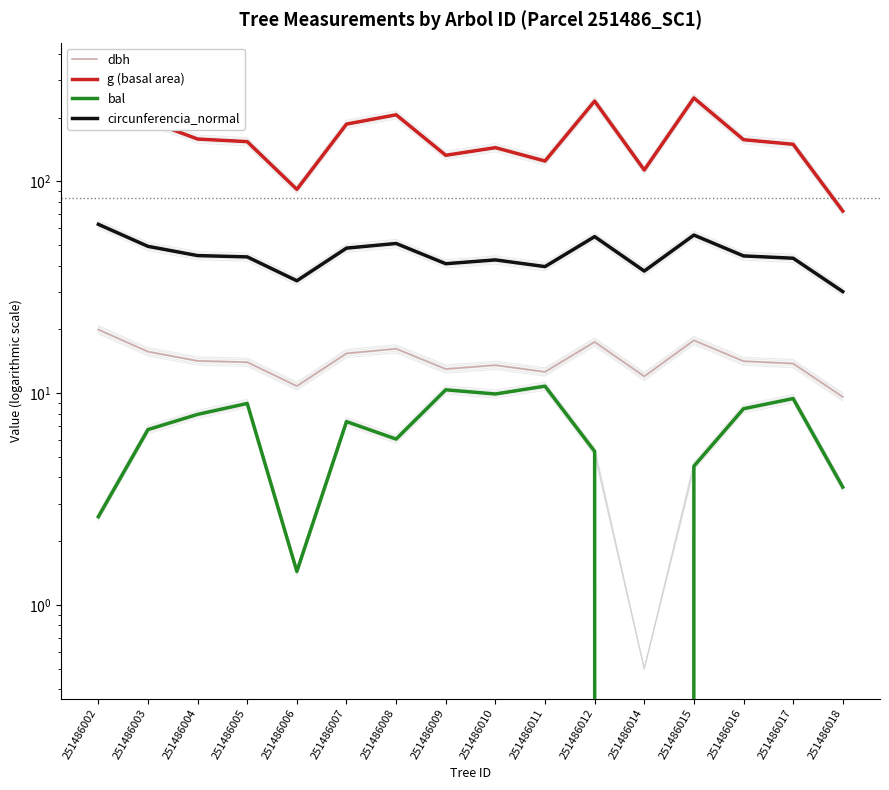

What is the difference between the second highest and minimum values in the bal series?

10.4